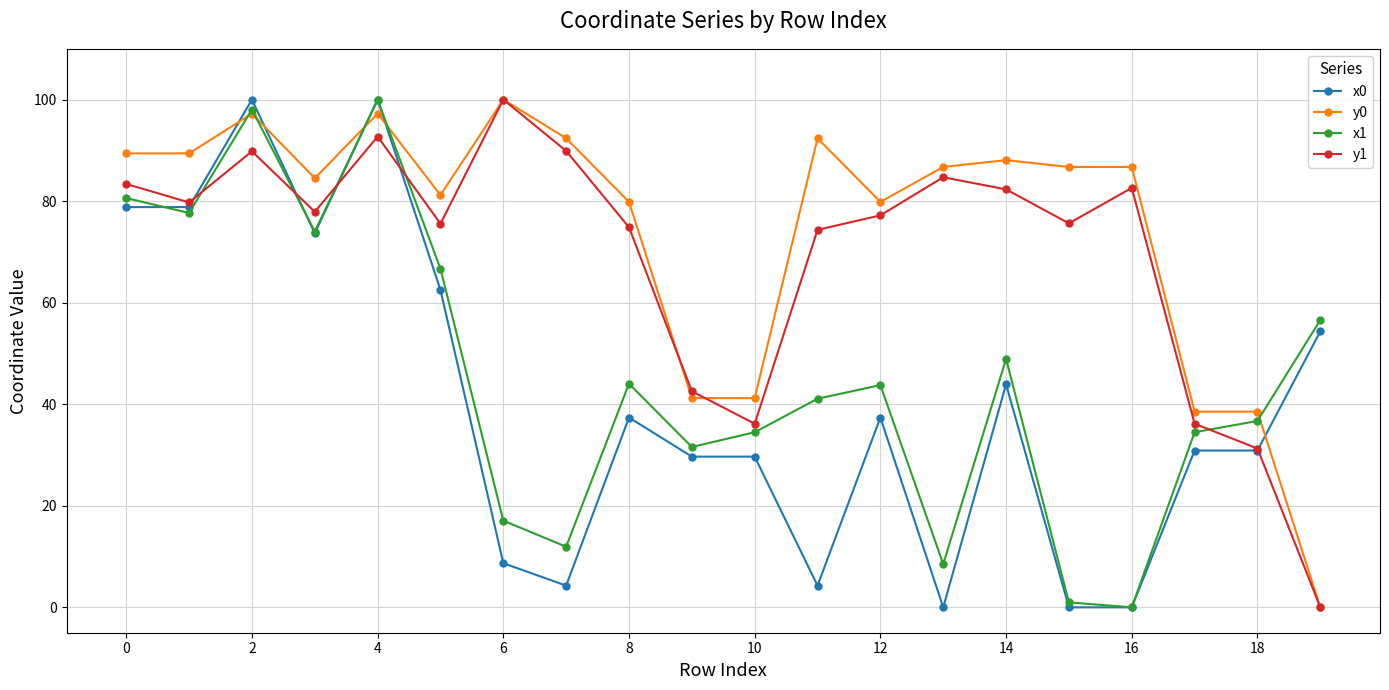

True or false: y0 and x0 intersect in this chart.

True